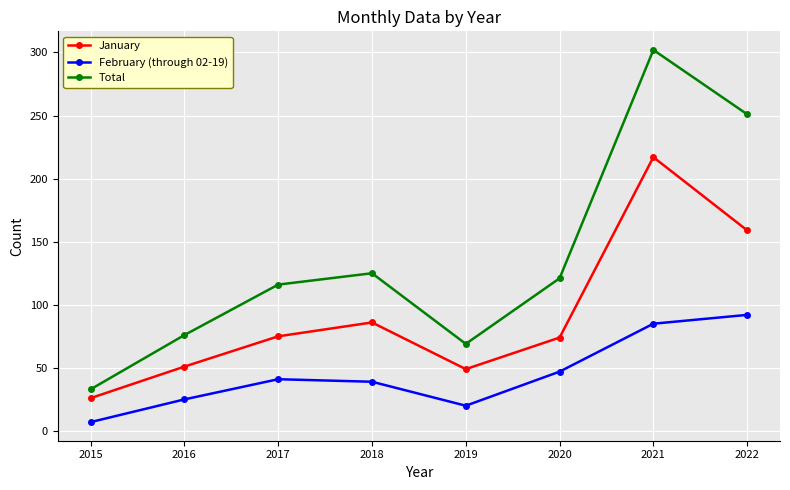

Which series has the largest total across all categories?

Total